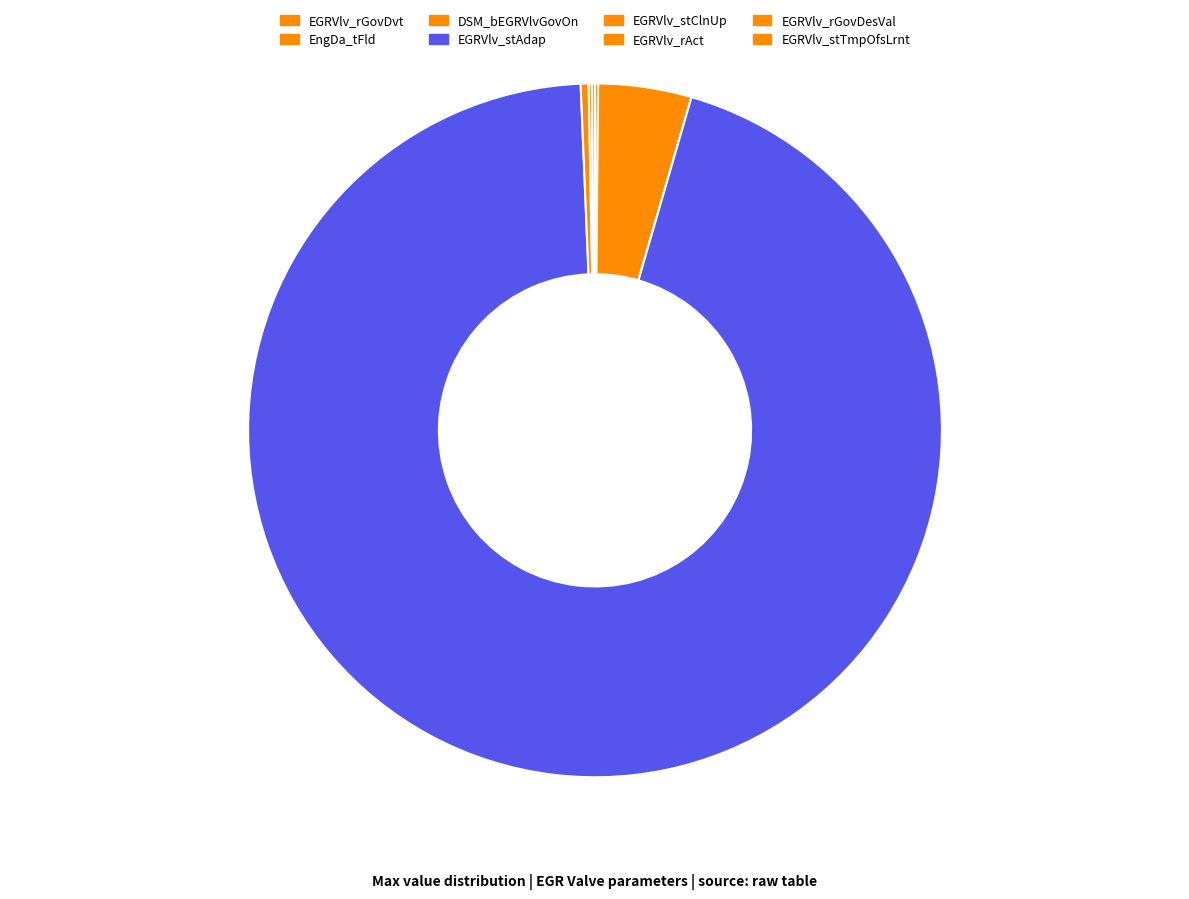

Count the number of slices in the pie.

8